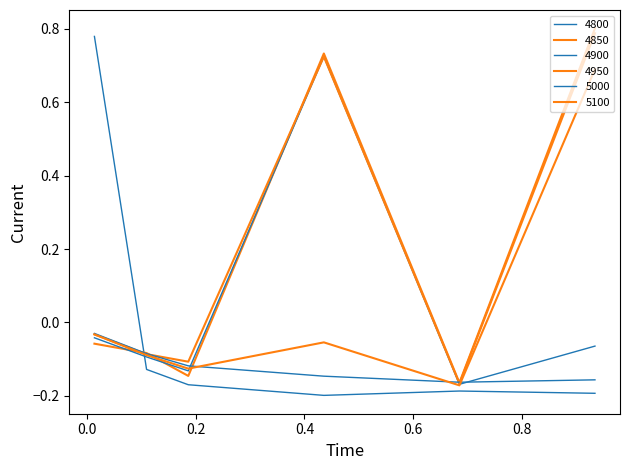

How many lines are shown in the chart?

6